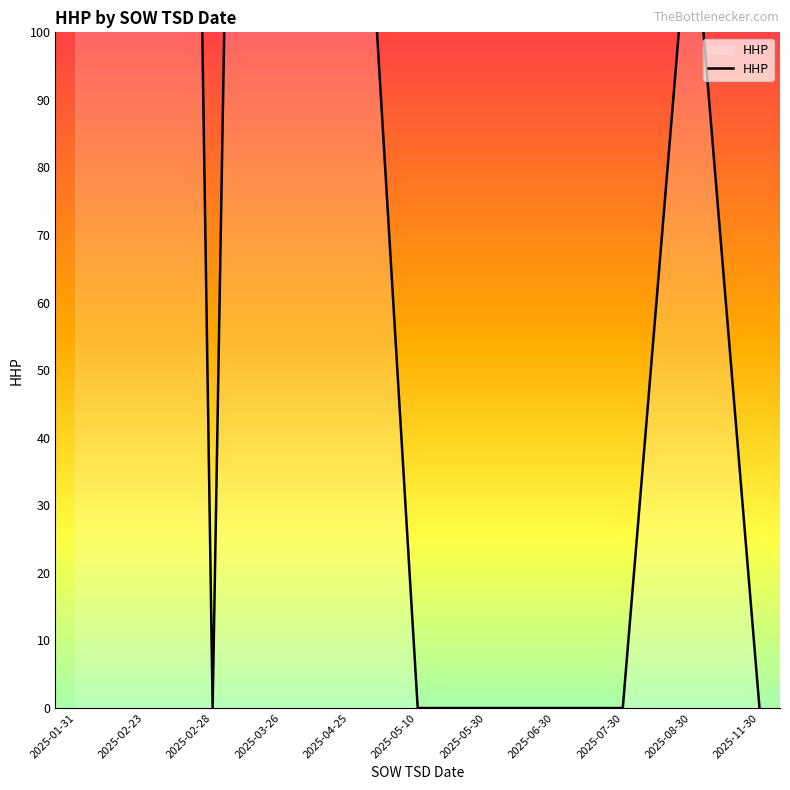

Which label corresponds to the largest value in the chart?

2025-02-23